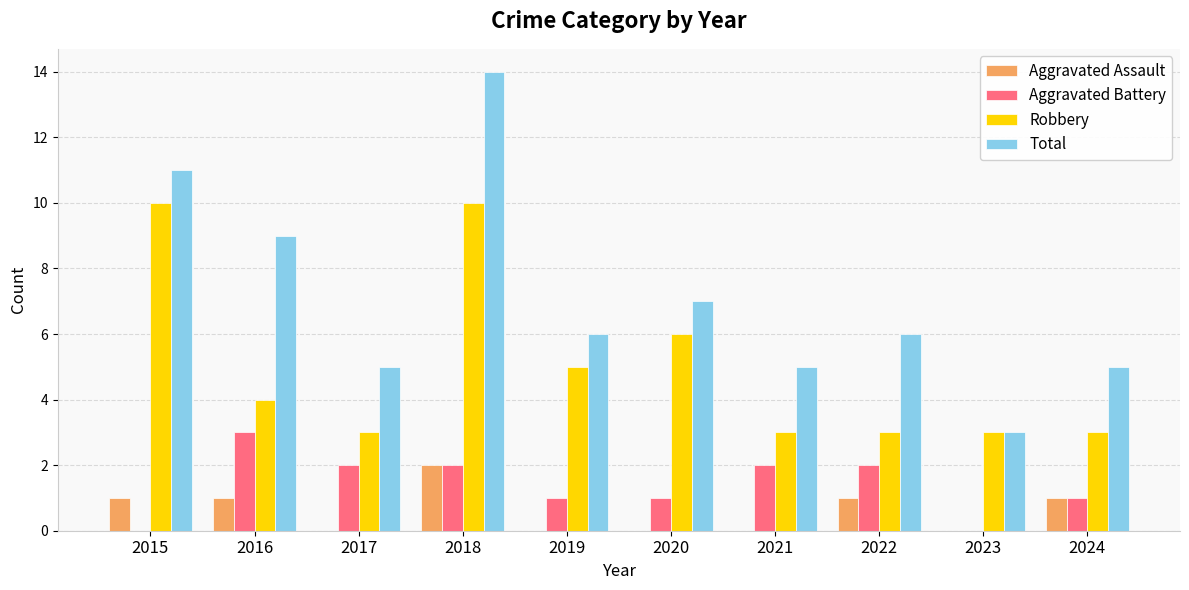

Read the Robbery value at 2019.

5